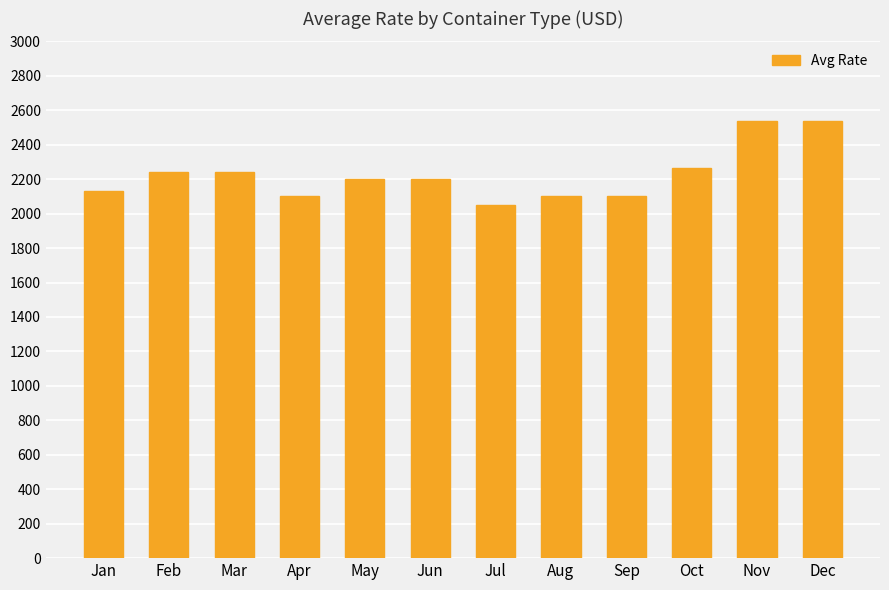

True or false: the data shows 1002 at May.

False